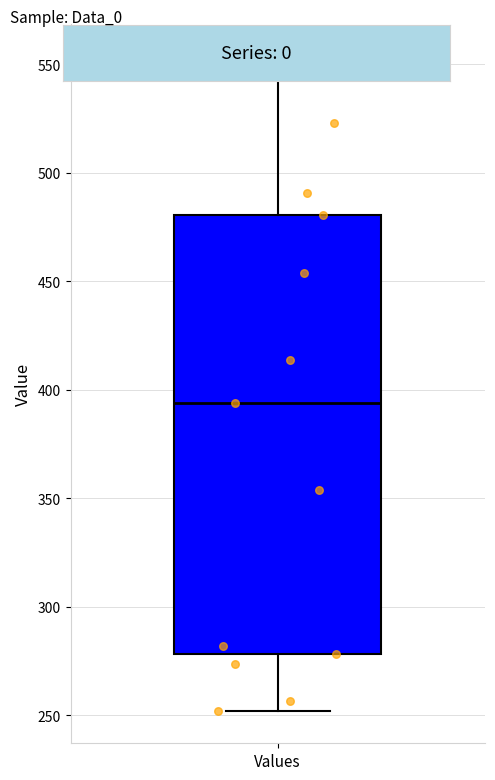

Where does the lower whisker of the box for Values end on the y-axis? The values are not printed on the chart, so give them approximately, as read against the axis.

250